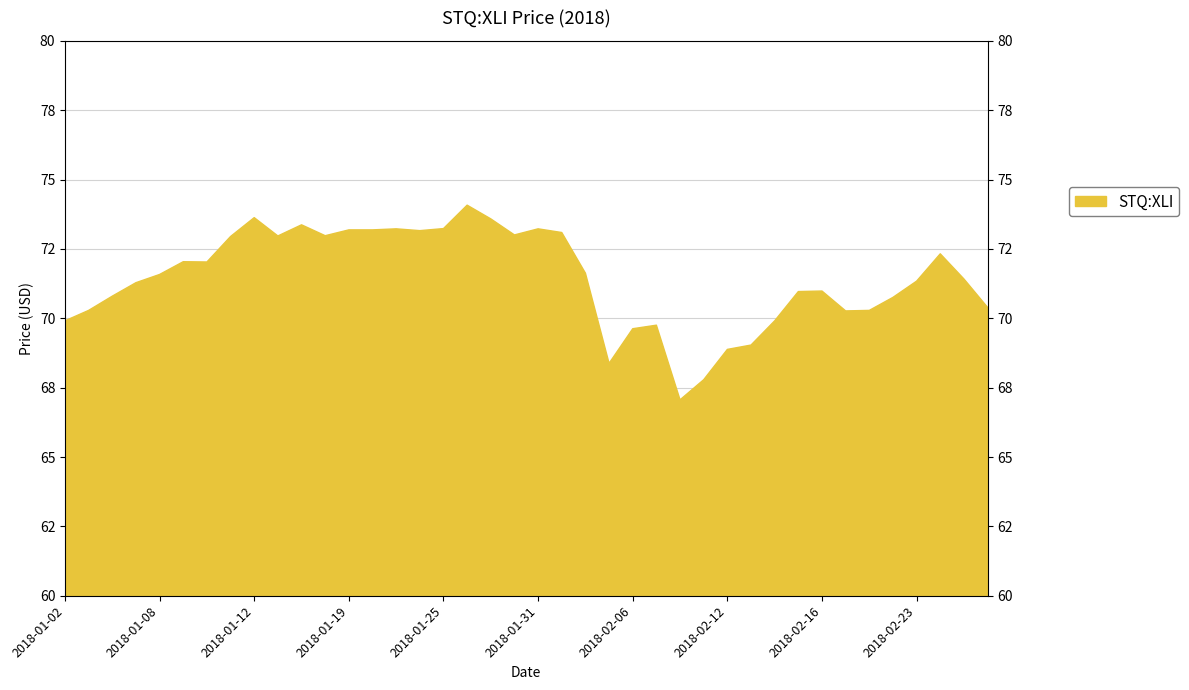

True or false: the data shows 25.2 at 2018-01-17.

False